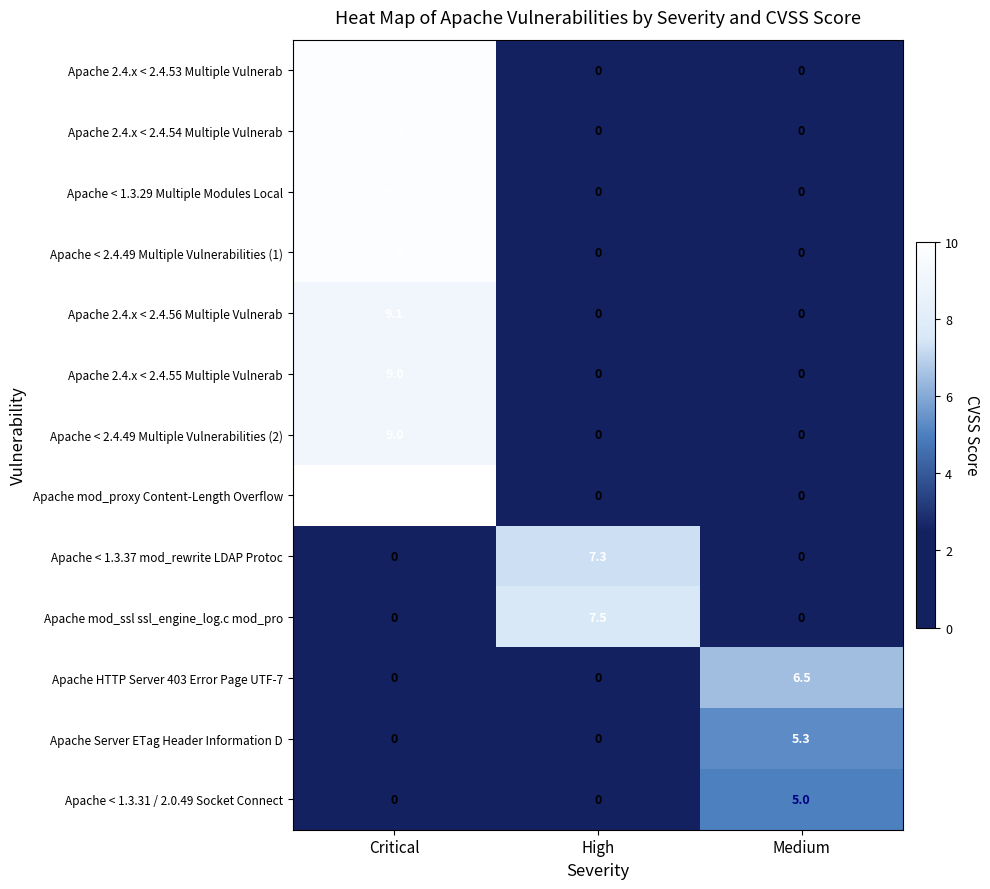

At how many categories does at least one series exceed 5?

3